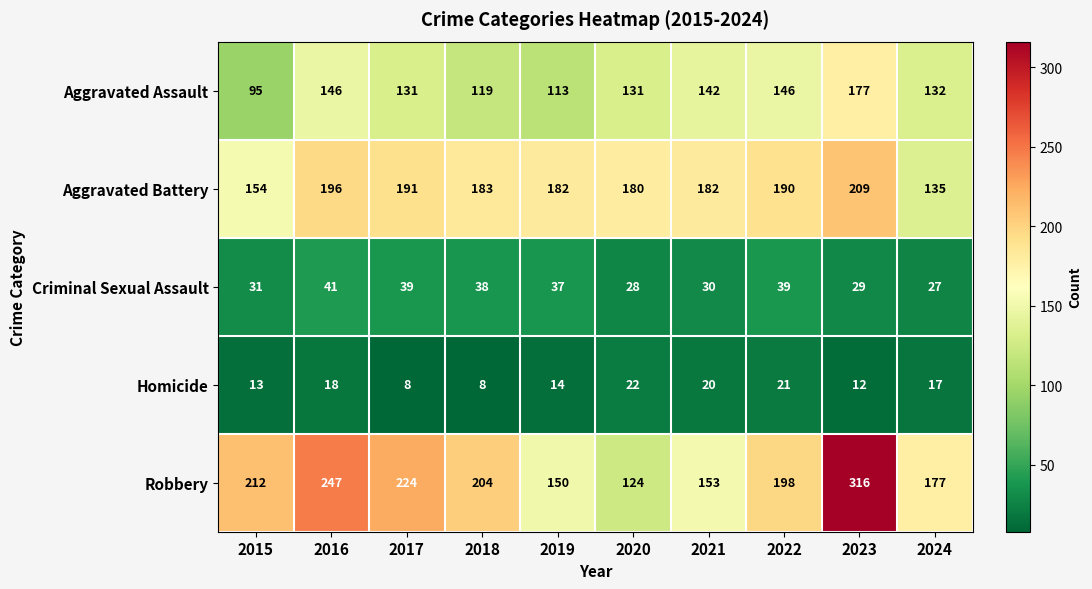

At which category does the chart reach its peak across all series?

2023